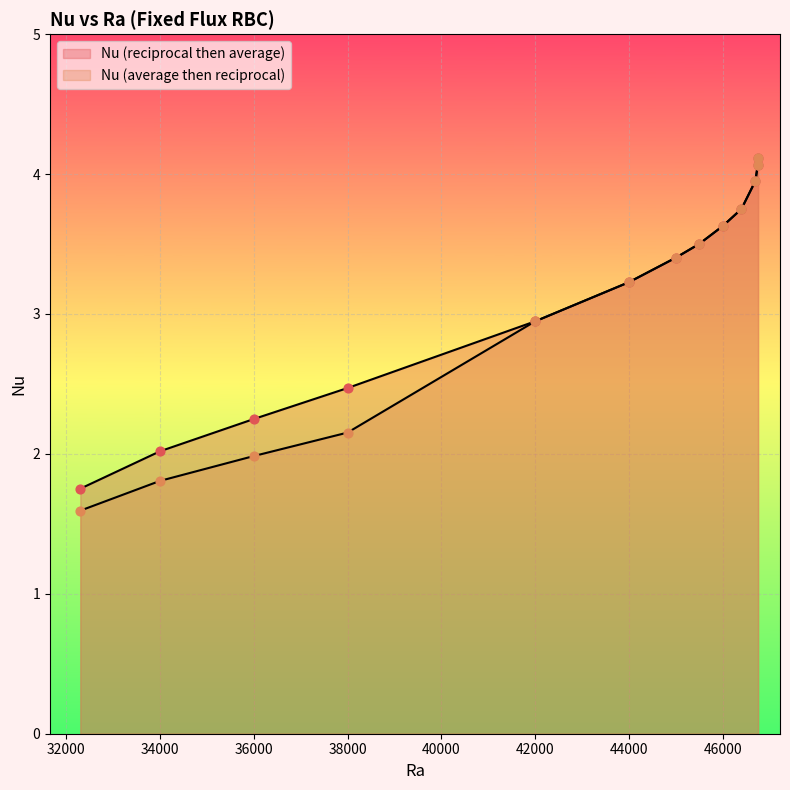

Which series has the widest spread of Y values?

Nu (average then reciprocal)